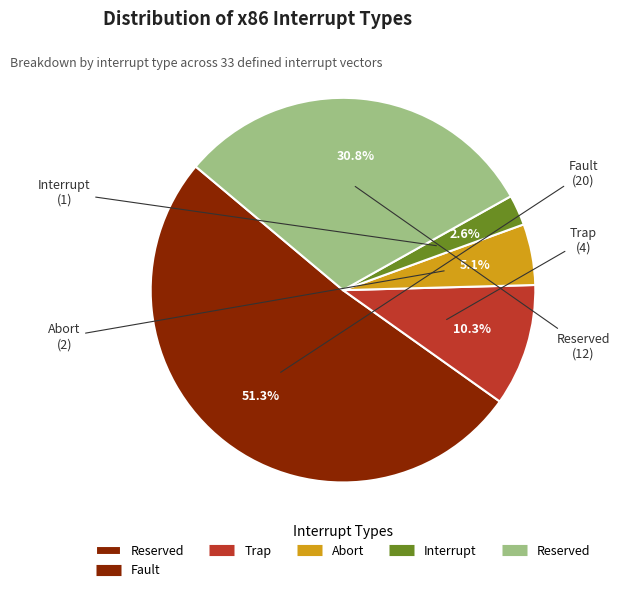

Is there a majority slice in this chart?

Yes